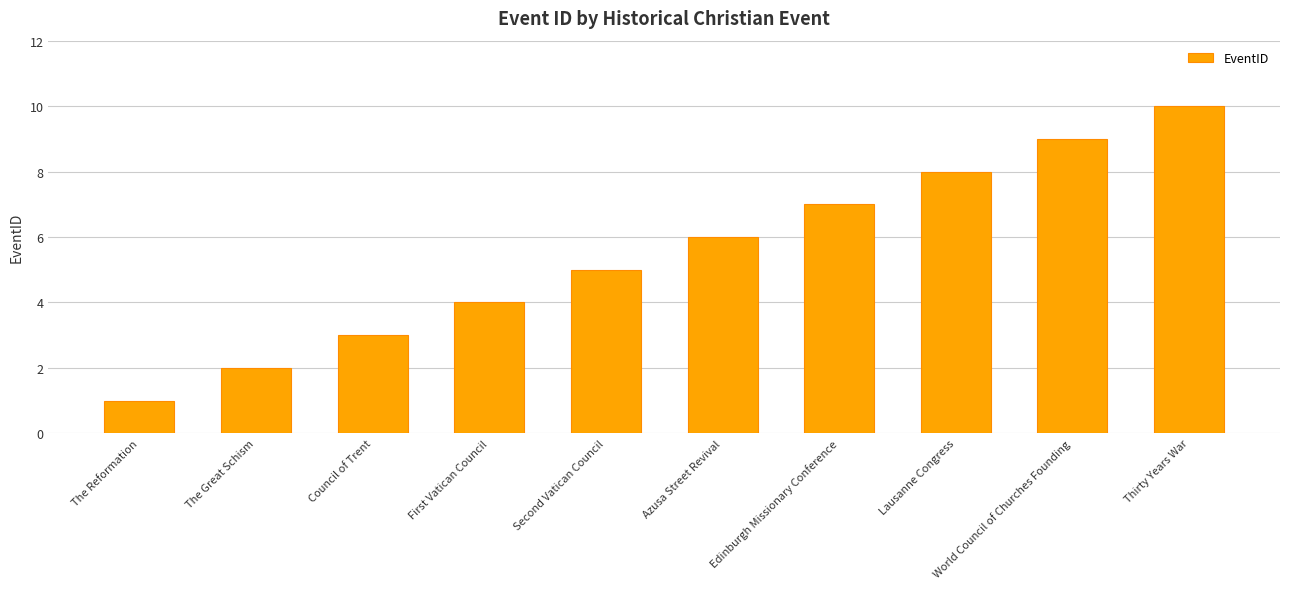

Between Thirty Years War and World Council of Churches Founding, which is larger?

Thirty Years War